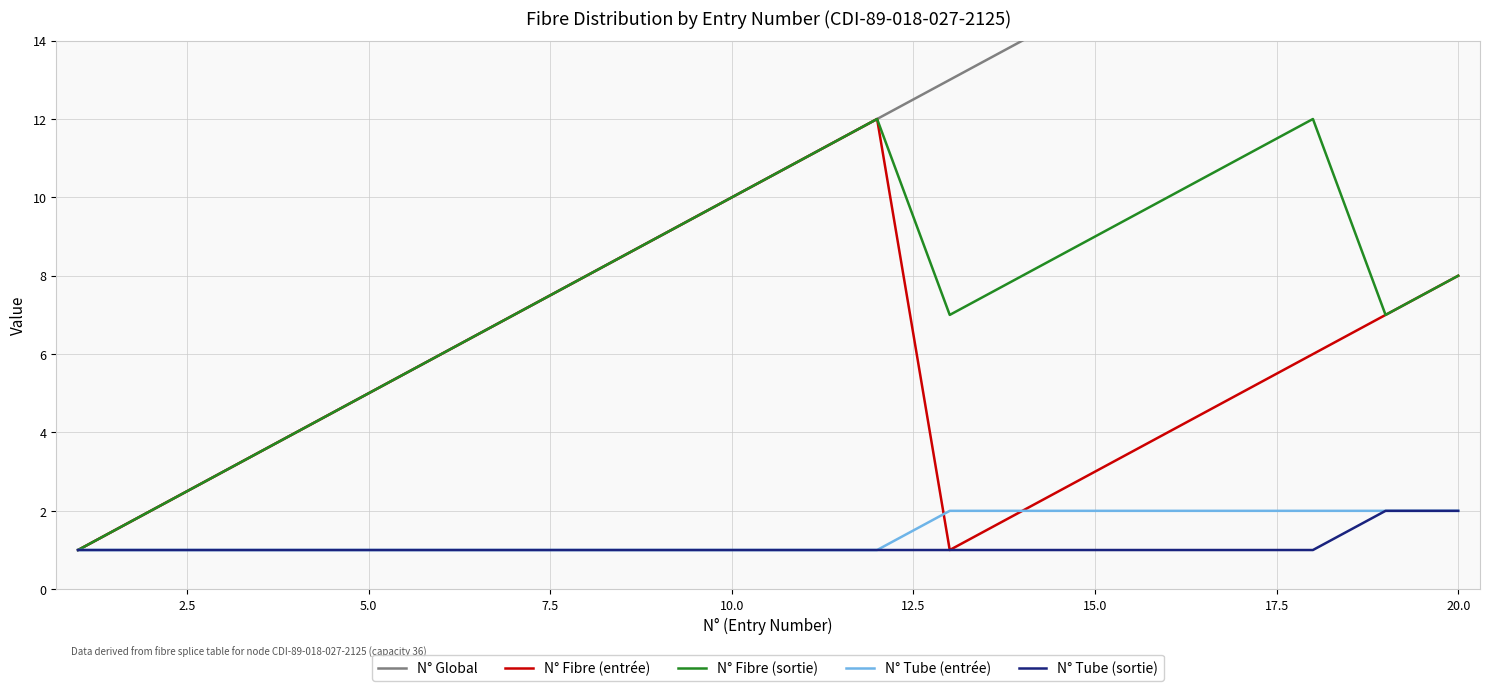

What is the sum of all N° Tube (sortie) values?

22